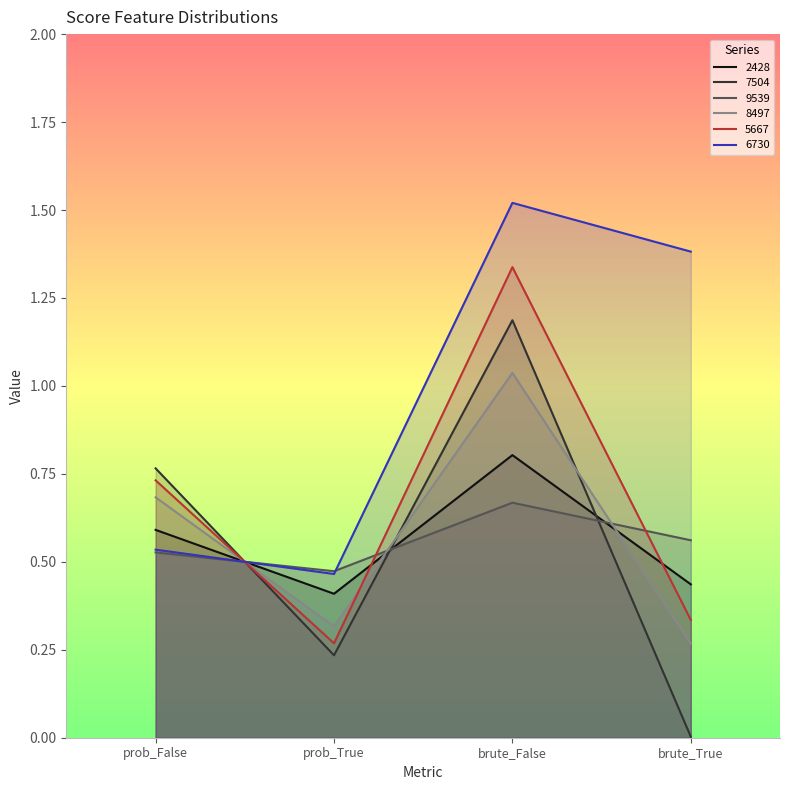

What are all the series names shown in the legend?

2428, 7504, 9539, 8497, 5667, 6730